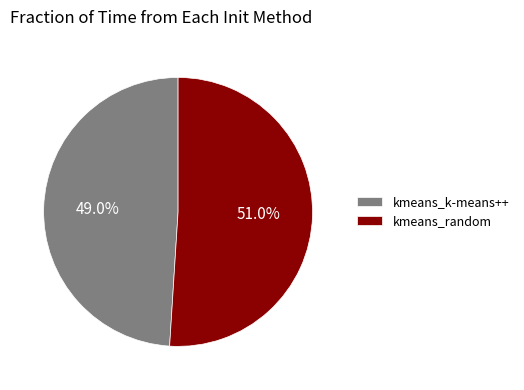

What percentage is the kmeans_k-means++ slice, to the nearest percent?

49%